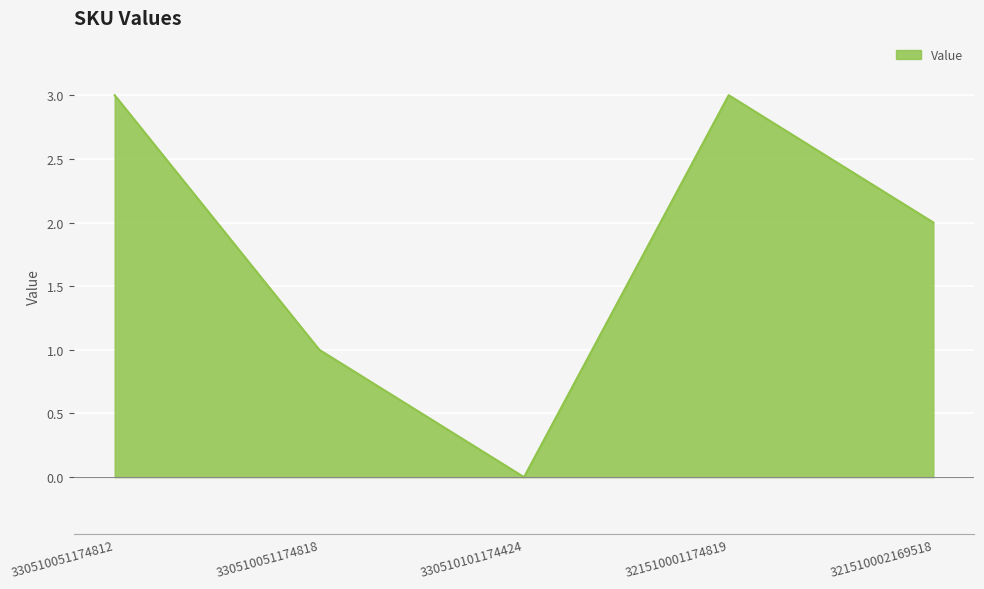

Which category has the lowest value across all series?

330510101174424